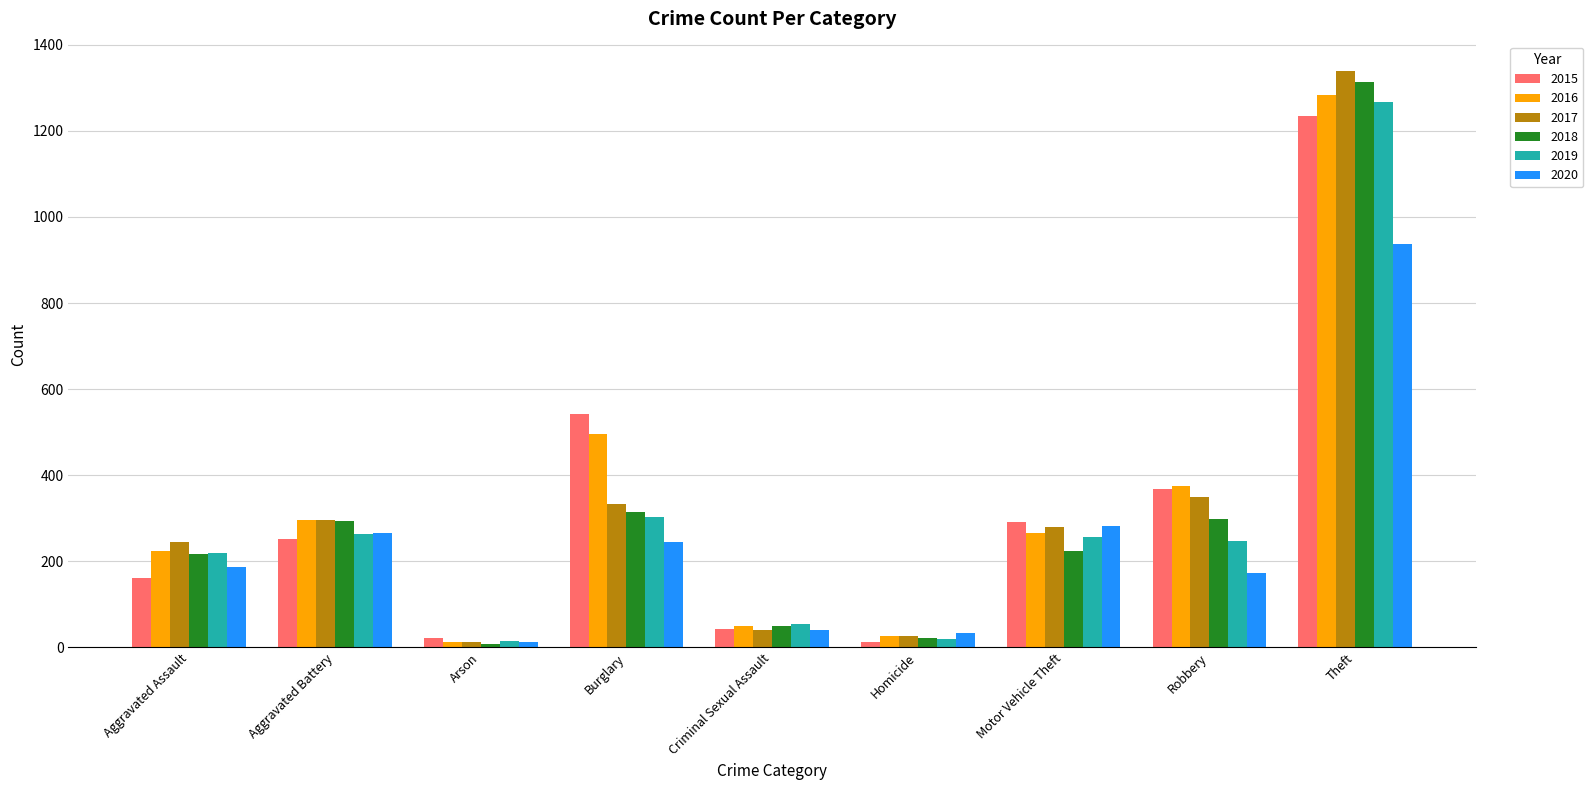

What is the greatest value displayed?

1340